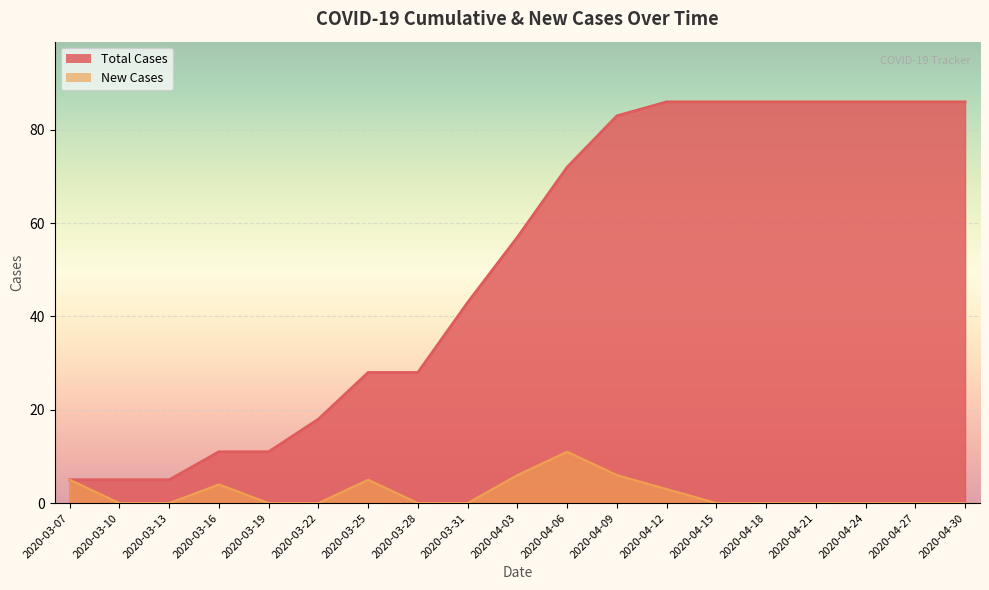

True or false: New Cases has more than 2 interior local peaks.

True